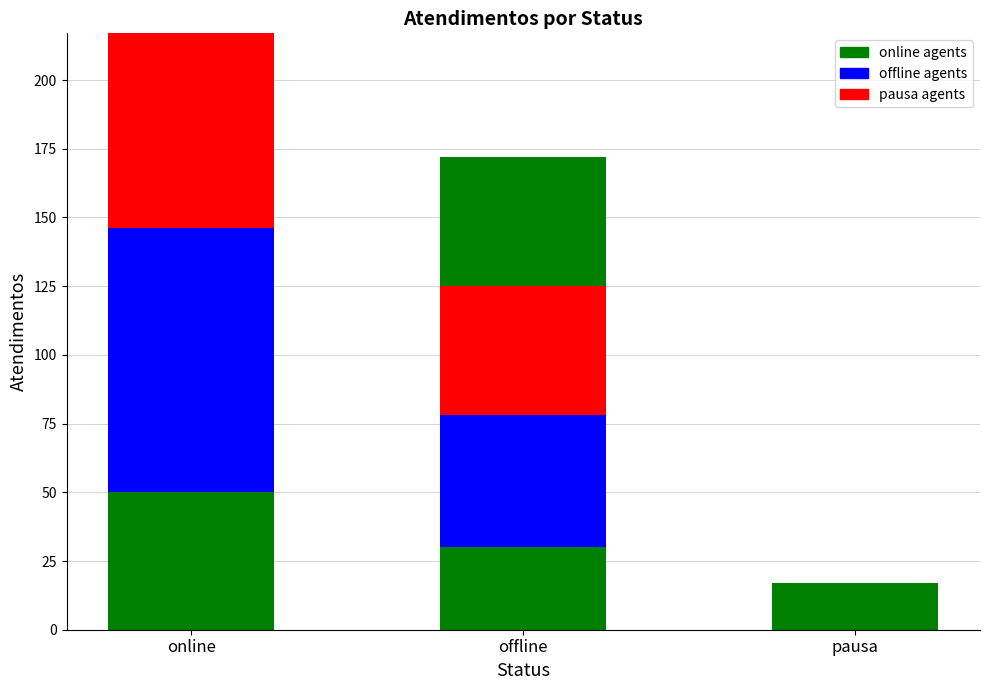

What is the label of the 1st bar from the left?

online